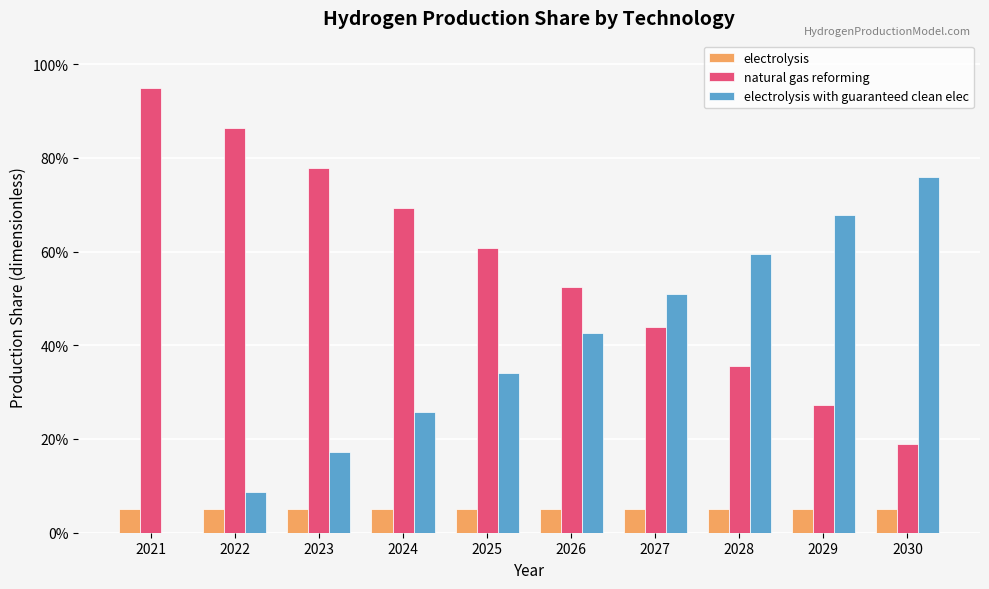

Is it true that natural gas reforming equals 0.9 at 2022?

True